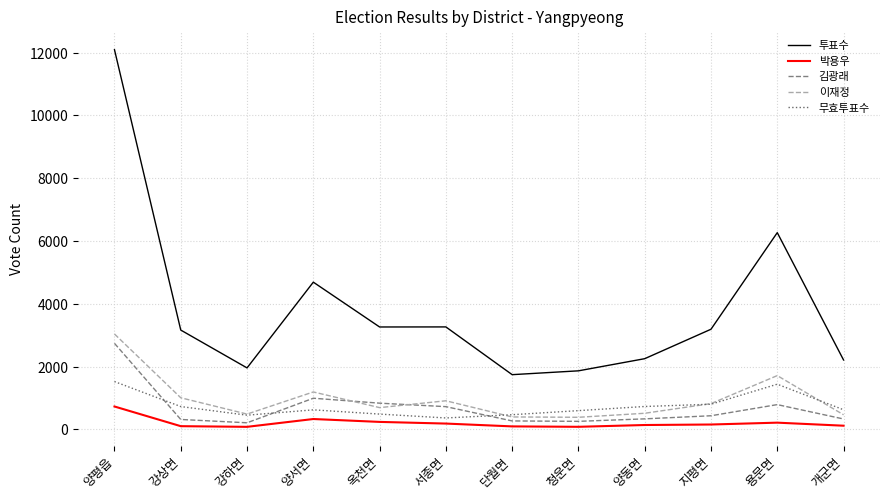

Which series has the largest range (max minus min)?

투표수